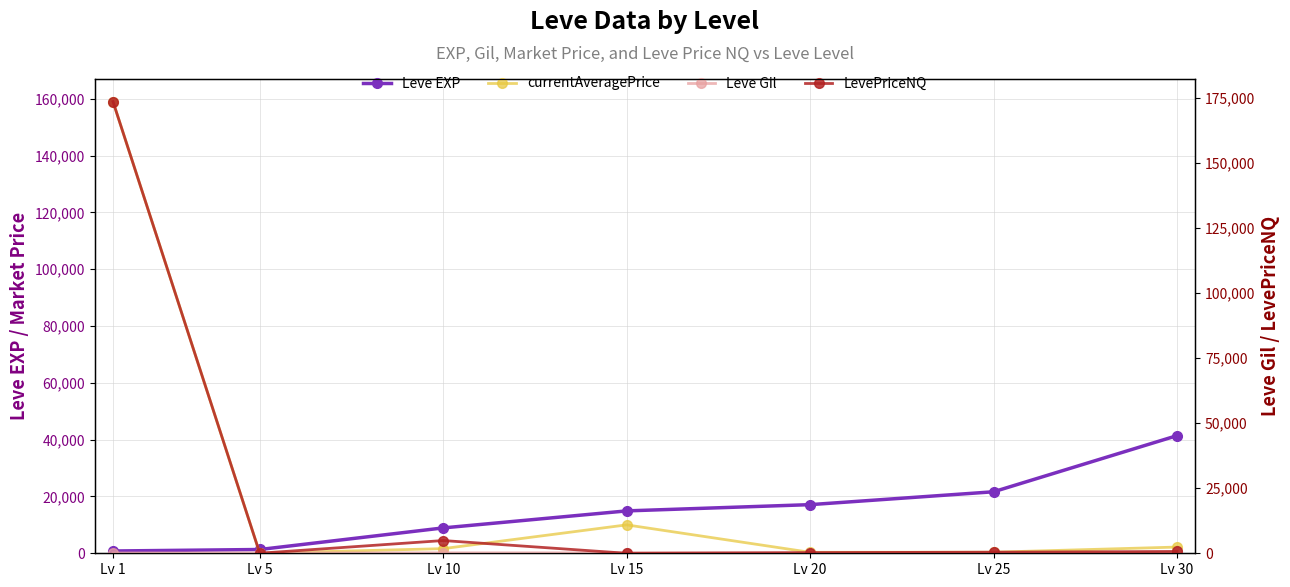

Reading left to right, extract all data points from this chart.

Leve EXP: Lv 1=800.0	Lv 5=1330.0	Lv 10=8930.0	Lv 15=14920.0	Lv 20=17120.0	Lv 25=21650.0	Lv 30=41410.0
currentAveragePrice: Lv 1=159009.8	Lv 5=21.2	Lv 10=1631.9	Lv 15=10000.0	Lv 20=334.7	Lv 25=379.7	Lv 30=2188.7
Leve Gil: Lv 1=113.0	Lv 5=140.0	Lv 10=169.0	Lv 15=172.0	Lv 20=101.0	Lv 25=229.0	Lv 30=372.0
LevePriceNQ: Lv 1=173602.0	Lv 5=21.2	Lv 10=4895.8	Lv 15=0.0	Lv 20=249.0	Lv 25=416.7	Lv 30=692.3